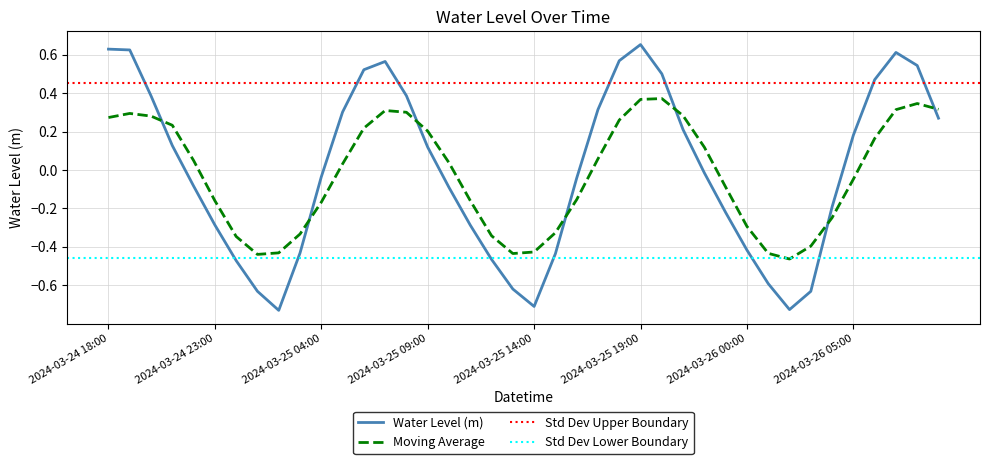

List the labels in order of value, smallest first.

2024-03-25 02:00, 2024-03-26 02:00, 2024-03-25 14:00, 2024-03-26 03:00, 2024-03-25 01:00, 2024-03-25 13:00, 2024-03-26 01:00, 2024-03-25 00:00, 2024-03-25 12:00, 2024-03-25 15:00, 2024-03-25 03:00, 2024-03-26 00:00, 2024-03-25 11:00, 2024-03-24 23:00, 2024-03-25 23:00, 2024-03-26 04:00, 2024-03-25 10:00, 2024-03-24 22:00, 2024-03-25 16:00, 2024-03-25 04:00, 2024-03-25 22:00, 2024-03-25 09:00, 2024-03-24 21:00, 2024-03-26 05:00, 2024-03-25 21:00, 2024-03-26 09:00, 2024-03-25 05:00, 2024-03-25 17:00, 2024-03-24 20:00, 2024-03-25 08:00, 2024-03-26 06:00, 2024-03-25 20:00, 2024-03-25 06:00, 2024-03-26 08:00, 2024-03-25 07:00, 2024-03-25 18:00, 2024-03-26 07:00, 2024-03-24 19:00, 2024-03-24 18:00, 2024-03-25 19:00